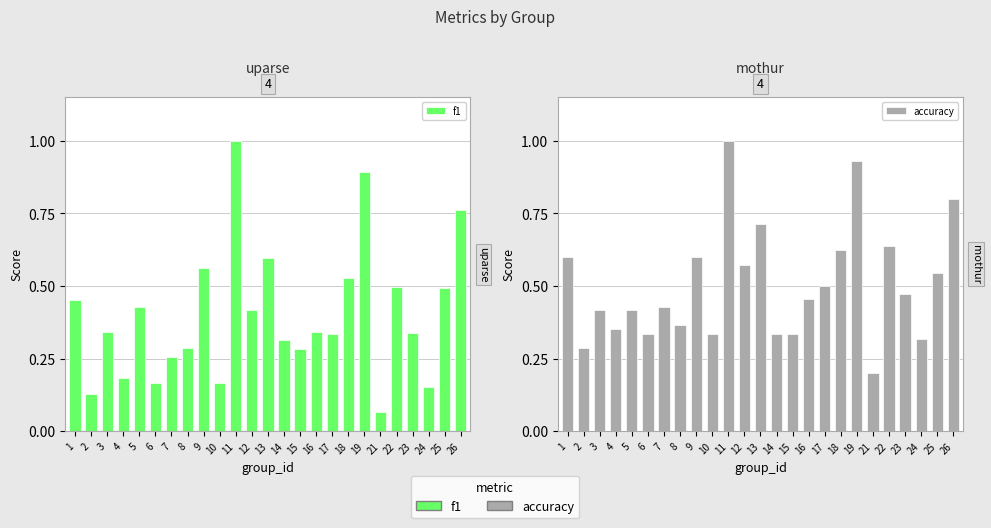

What are all the series names shown in the legend?

f1, accuracy